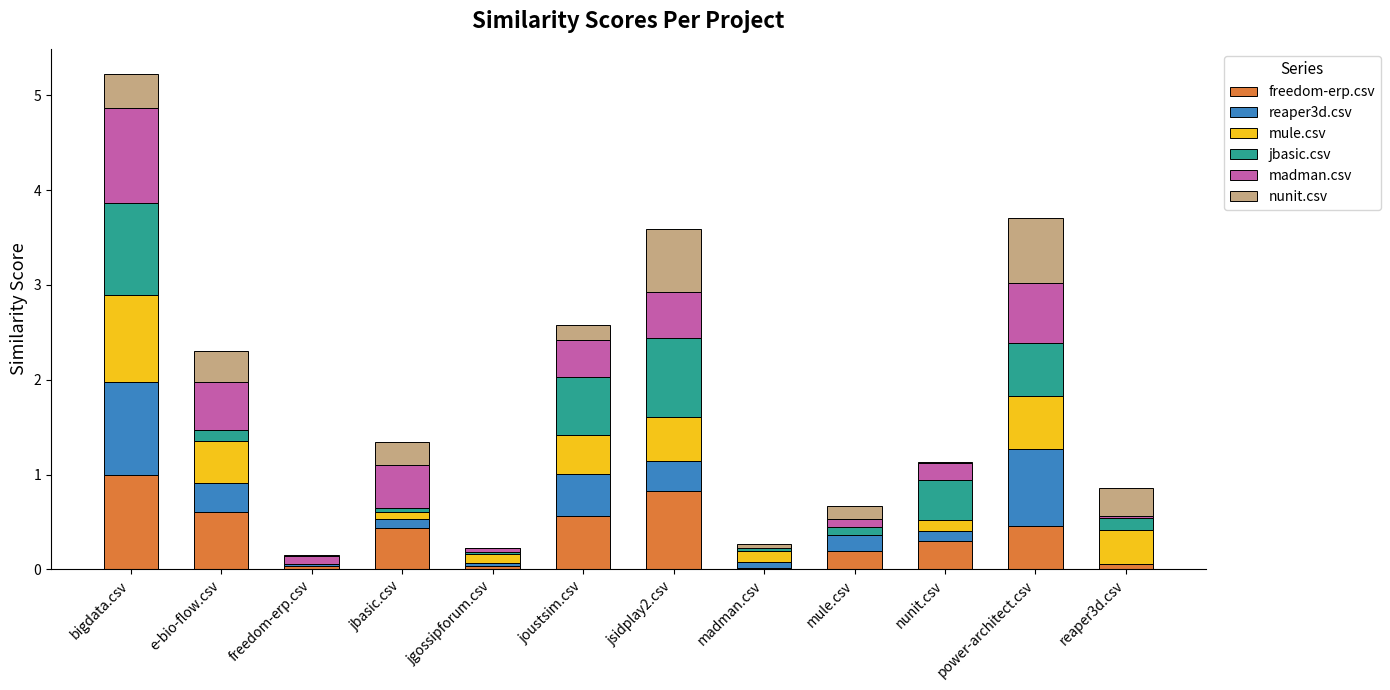

At which category is the sum across all series the highest?

bigdata.csv